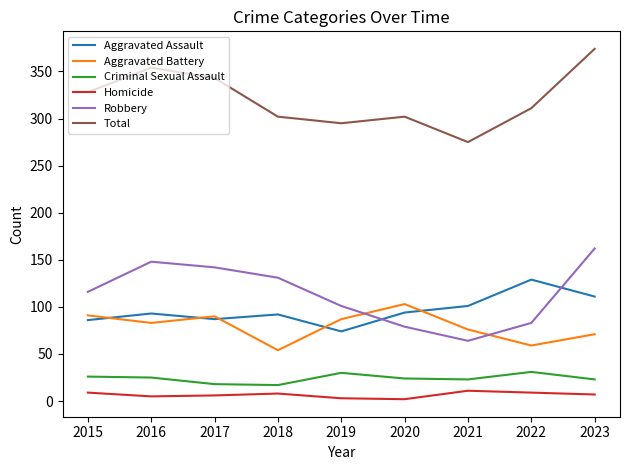

What is the total value across all series at 2015?

656